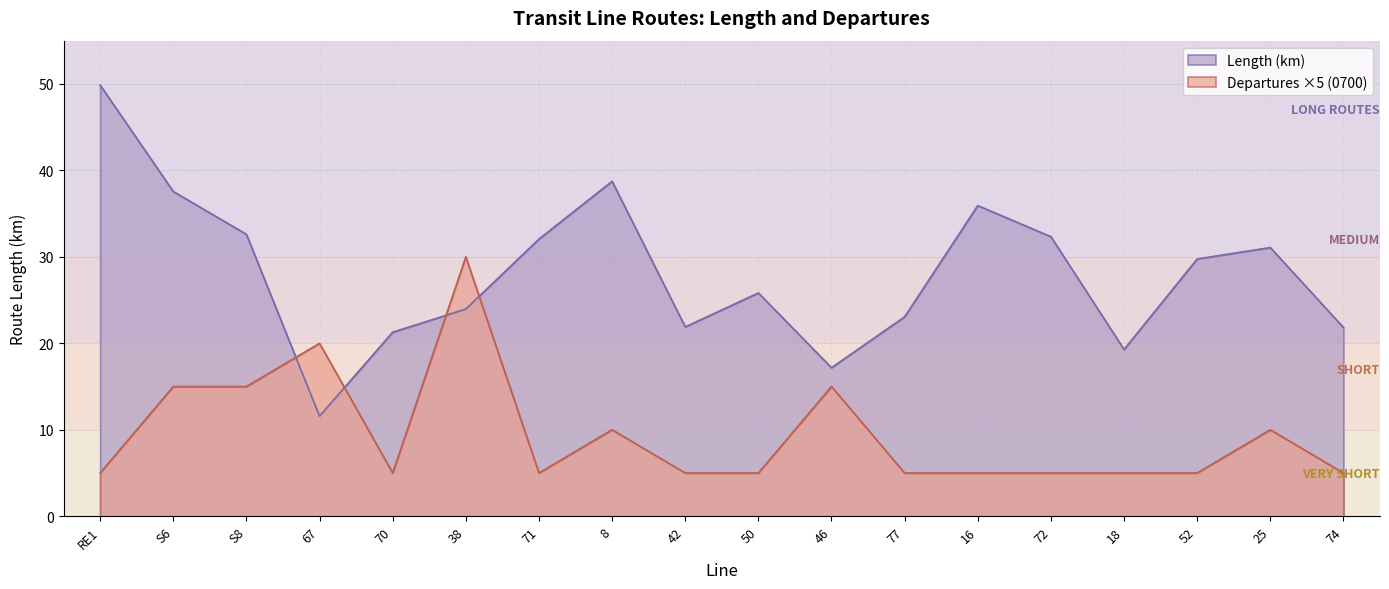

What is the spread (max minus min) of values at 72?

27.3